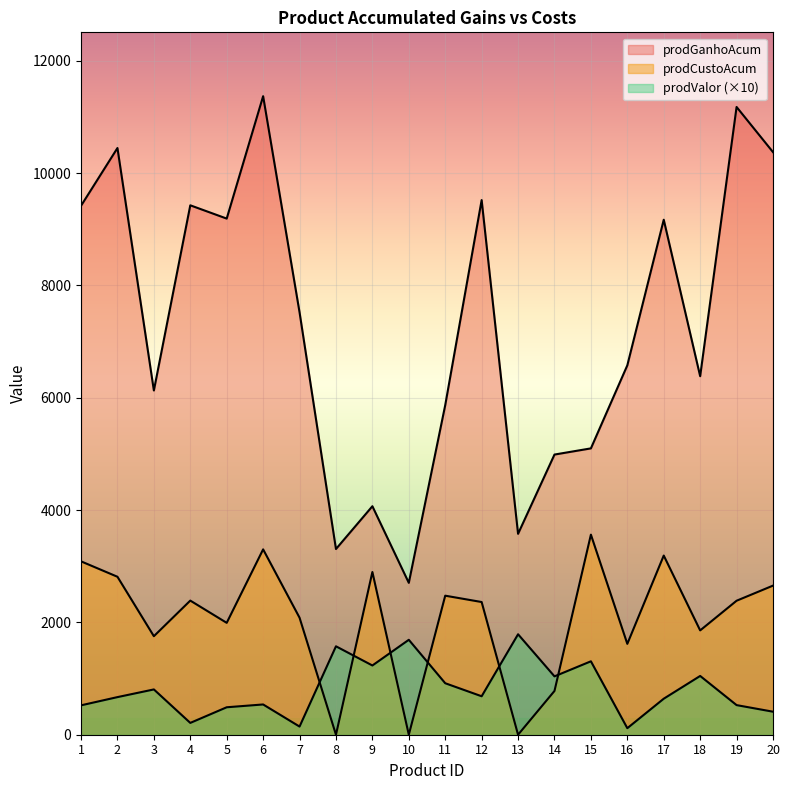

Is it true that prodCustoAcum equals 923.9 at 9?

False